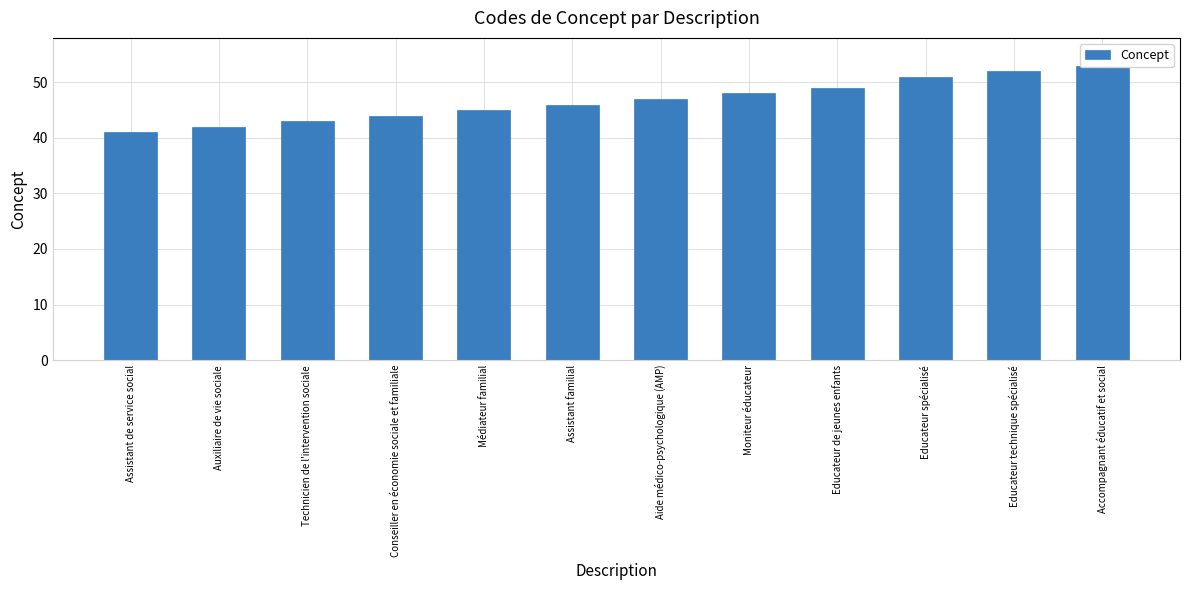

Where is the data nearest to the value 47?

Aide médico-psychologique (AMP)